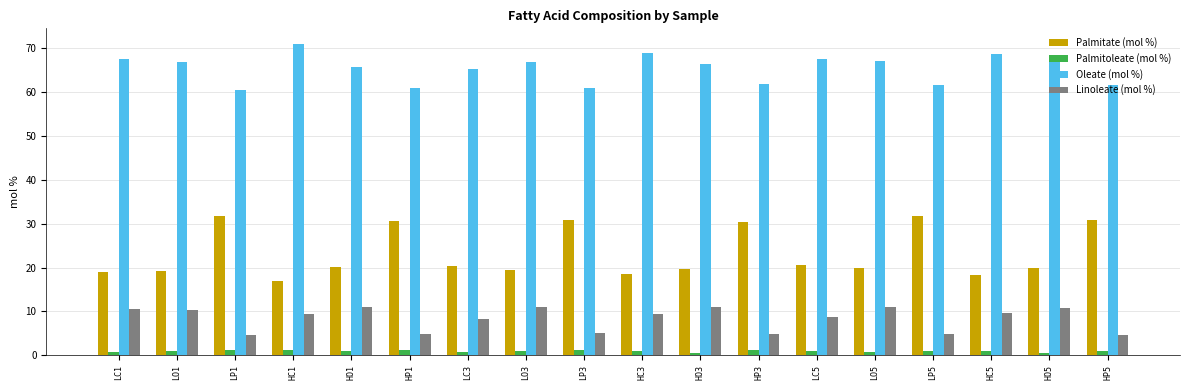

Does the chart contain stacked bars?

No